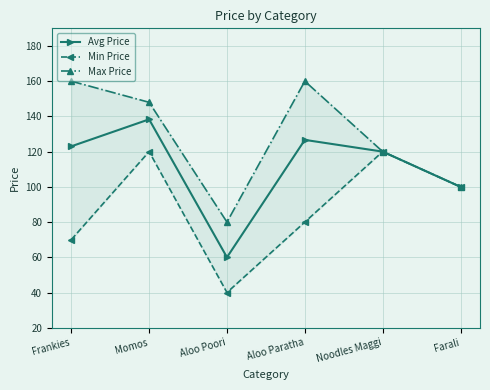

True or false: Max Price and Min Price intersect in this chart.

False